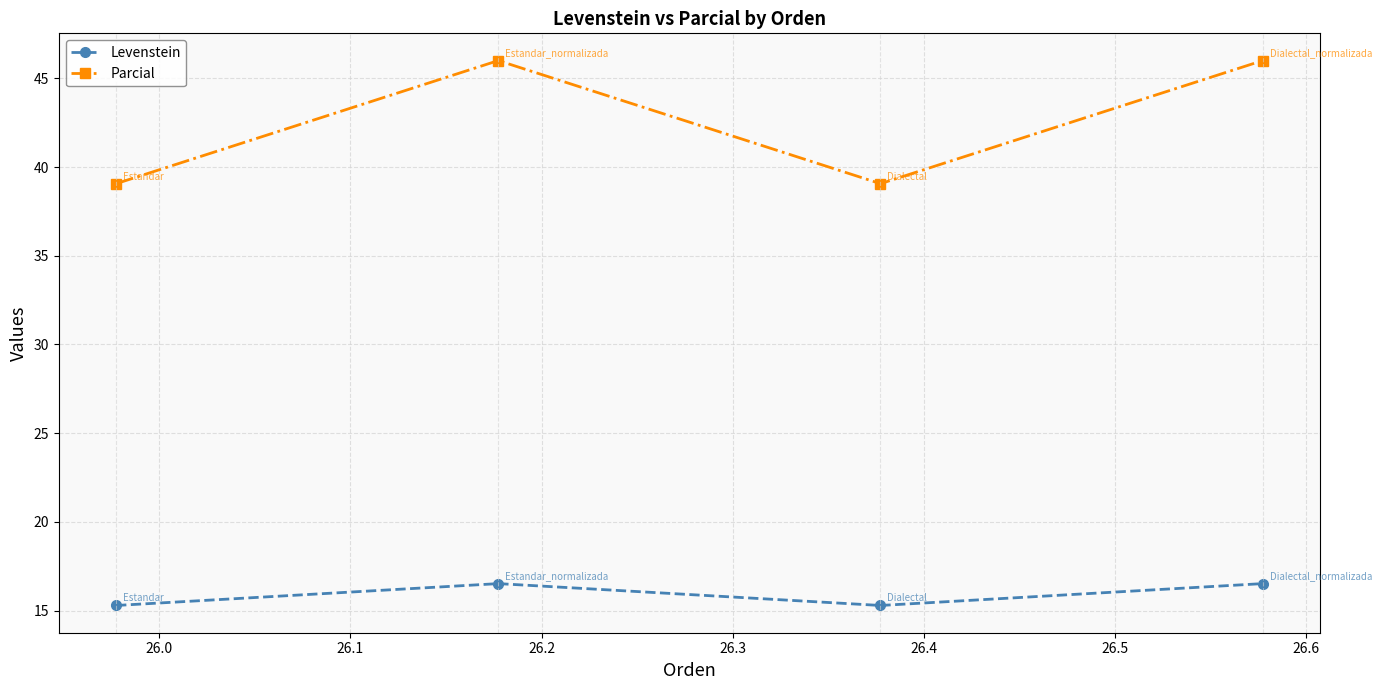

Reading right to left, list all the values displayed in this chart.

Levenstein: 16.5	15.3	16.5	15.3
Parcial: 46.0	39.1	46.0	39.1